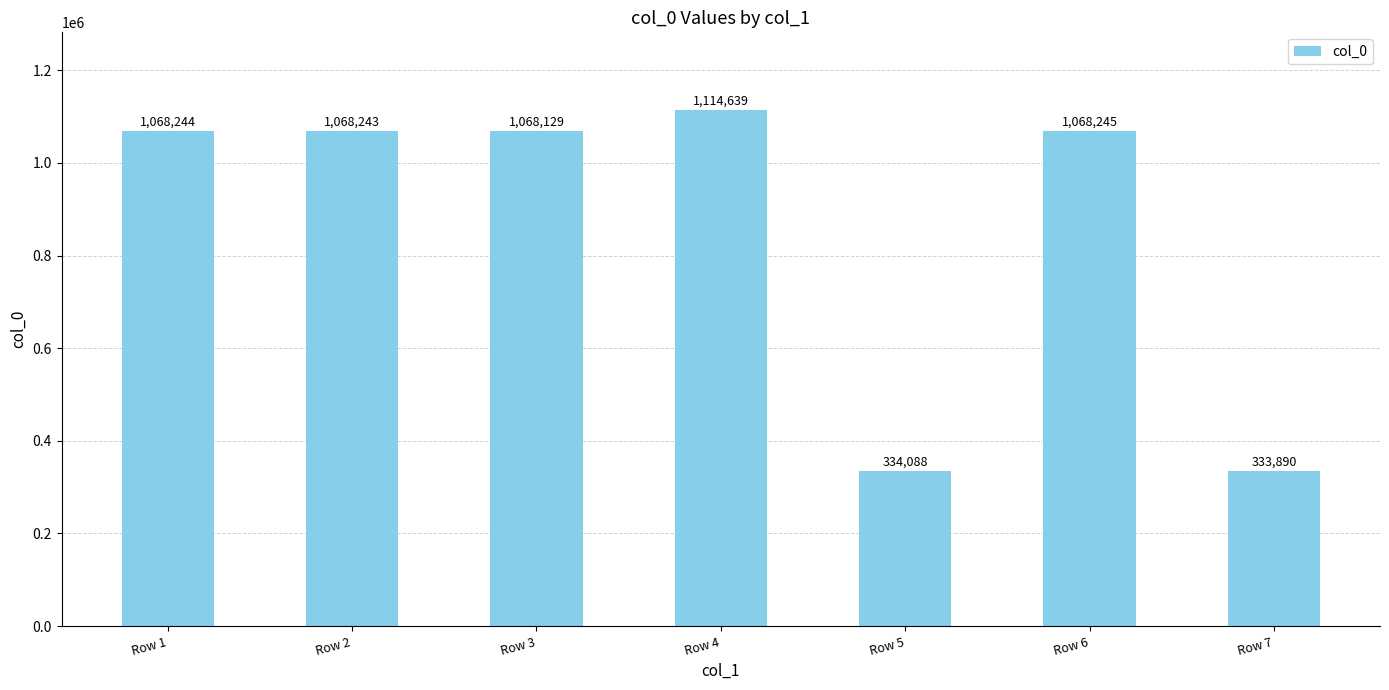

What is the maximum value shown in the chart?

1114639